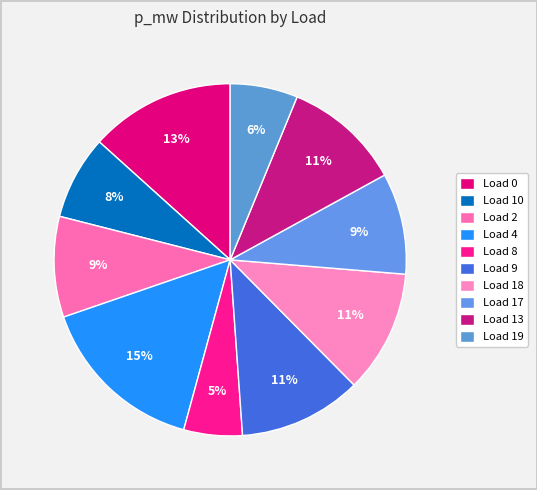

Count the number of slices in the pie.

10